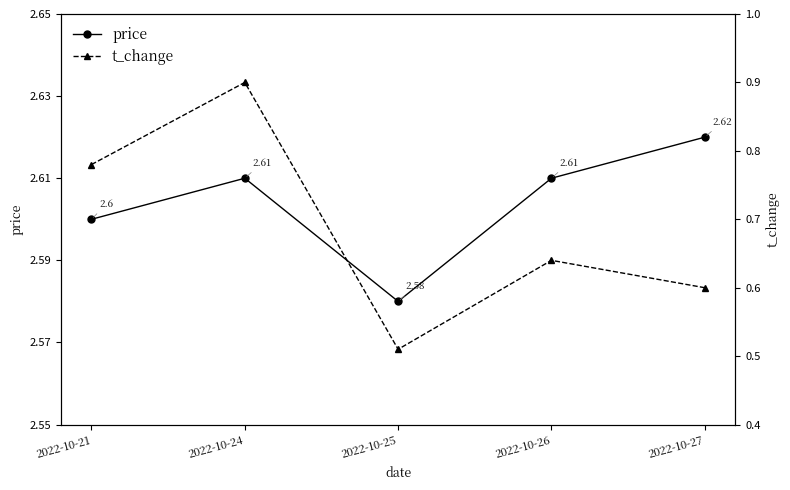

What are all the series names shown in the legend?

price, t_change